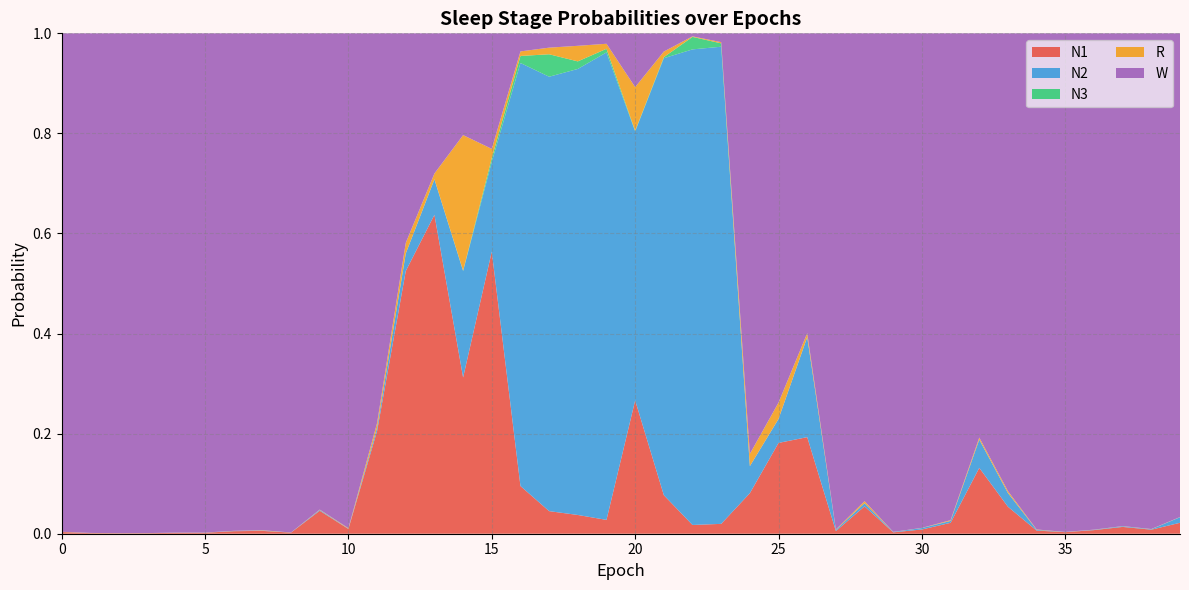

Reading left to right, what are all the values shown in this chart?

N1: 0=0.0	1=0.0	2=0.0	3=0.0	4=0.0	5=0.0	6=0.0	7=0.0	8=0.0	9=0.0	10=0.0	11=0.2	12=0.5	13=0.6	14=0.3	15=0.6	16=0.1	17=0.0	18=0.0	19=0.0	20=0.3	21=0.1	22=0.0	23=0.0	24=0.1	25=0.2	26=0.2	27=0.0	28=0.1	29=0.0	30=0.0	31=0.0	32=0.1	33=0.1	34=0.0	35=0.0	36=0.0	37=0.0	38=0.0	39=0.0
N2: 0=0.0	1=0.0	2=0.0	3=0.0	4=0.0	5=0.0	6=0.0	7=0.0	8=0.0	9=0.0	10=0.0	11=0.0	12=0.0	13=0.1	14=0.2	15=0.2	16=0.8	17=0.9	18=0.9	19=0.9	20=0.5	21=0.9	22=1.0	23=1.0	24=0.1	25=0.0	26=0.2	27=0.0	28=0.0	29=0.0	30=0.0	31=0.0	32=0.1	33=0.0	34=0.0	35=0.0	36=0.0	37=0.0	38=0.0	39=0.0
N3: 0=0.0	1=0.0	2=0.0	3=0.0	4=0.0	5=0.0	6=0.0	7=0.0	8=0.0	9=0.0	10=0.0	11=0.0	12=0.0	13=0.0	14=0.0	15=0.0	16=0.0	17=0.0	18=0.0	19=0.0	20=0.0	21=0.0	22=0.0	23=0.0	24=0.0	25=0.0	26=0.0	27=0.0	28=0.0	29=0.0	30=0.0	31=0.0	32=0.0	33=0.0	34=0.0	35=0.0	36=0.0	37=0.0	38=0.0	39=0.0
R: 0=0.0	1=0.0	2=0.0	3=0.0	4=0.0	5=0.0	6=0.0	7=0.0	8=0.0	9=0.0	10=0.0	11=0.0	12=0.0	13=0.0	14=0.3	15=0.0	16=0.0	17=0.0	18=0.0	19=0.0	20=0.1	21=0.0	22=0.0	23=0.0	24=0.0	25=0.0	26=0.0	27=0.0	28=0.0	29=0.0	30=0.0	31=0.0	32=0.0	33=0.0	34=0.0	35=0.0	36=0.0	37=0.0	38=0.0	39=0.0
W: 0=1.0	1=1.0	2=1.0	3=1.0	4=1.0	5=1.0	6=1.0	7=1.0	8=1.0	9=1.0	10=1.0	11=0.8	12=0.4	13=0.3	14=0.2	15=0.2	16=0.0	17=0.0	18=0.0	19=0.0	20=0.1	21=0.0	22=0.0	23=0.0	24=0.8	25=0.7	26=0.6	27=1.0	28=0.9	29=1.0	30=1.0	31=1.0	32=0.8	33=0.9	34=1.0	35=1.0	36=1.0	37=1.0	38=1.0	39=1.0